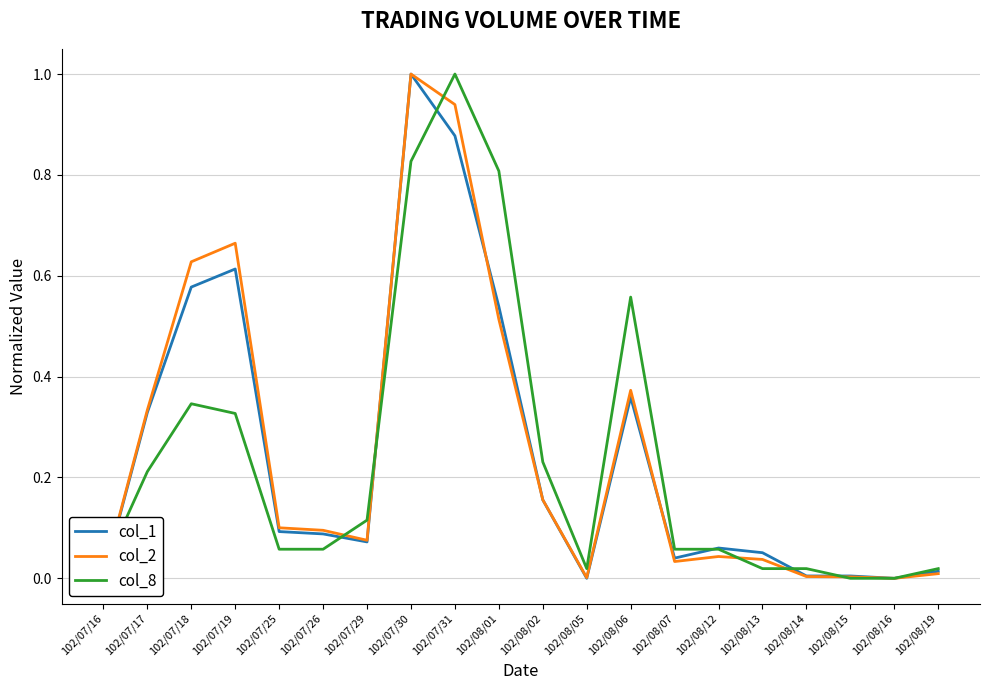

Is the value of col_1 at 102/07/25 greater than the value of col_8 at 102/07/19?

No